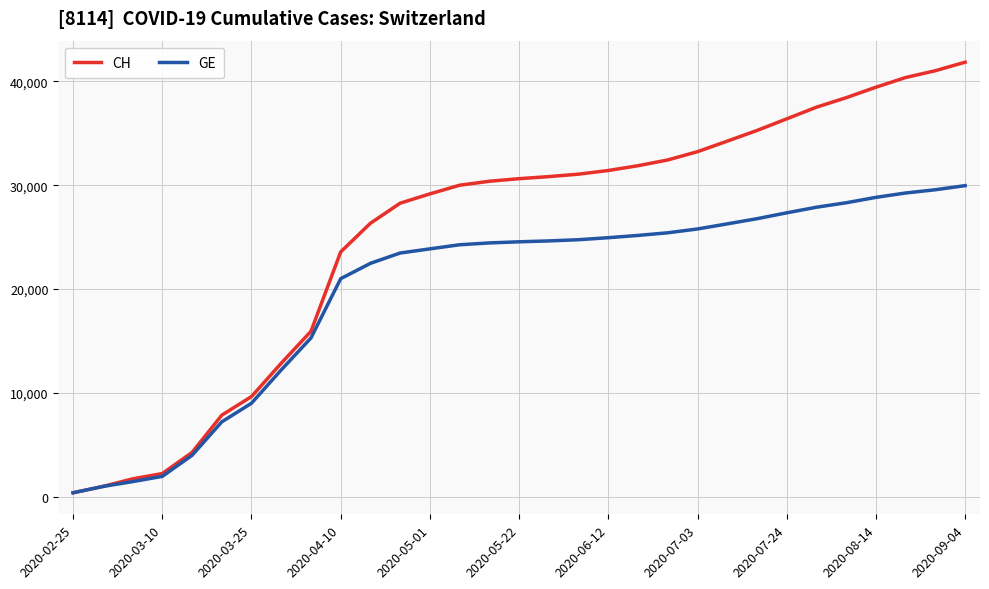

Rank the series by their average value, from lowest to highest.

GE, CH